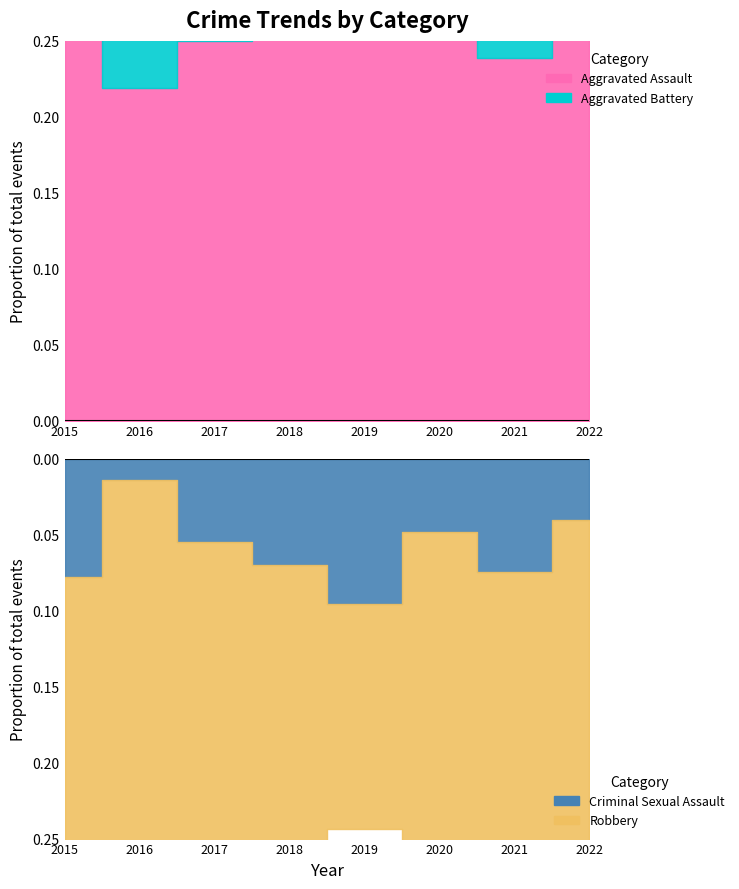

What is the spread (max minus min) of values at 2019?

33